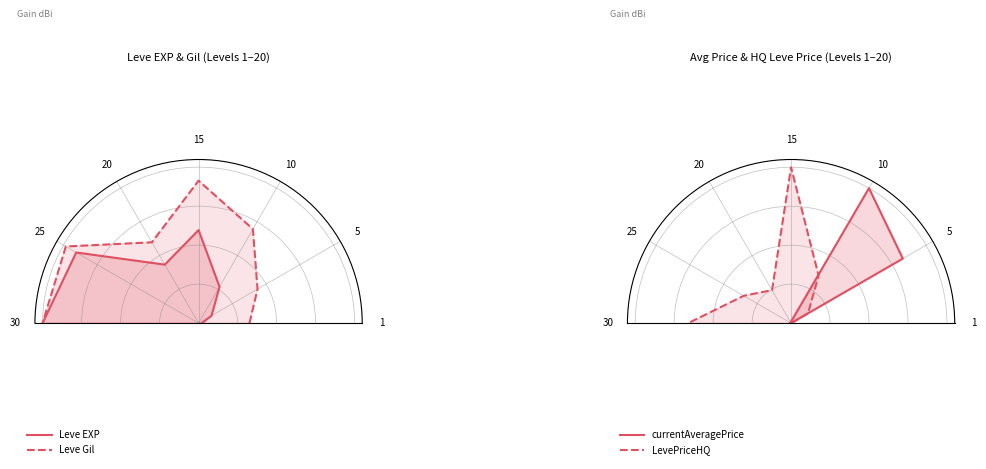

What is the difference between the LevePriceHQ values at 25 and 5?

0.2